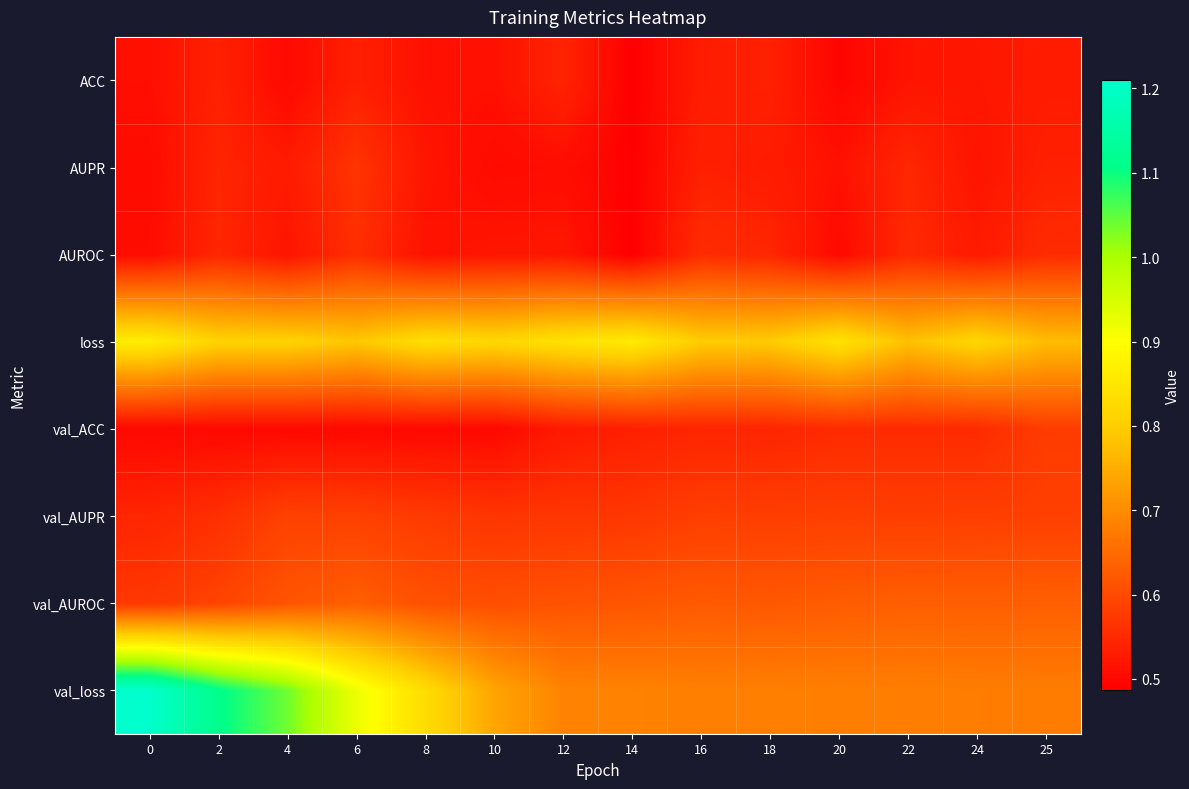

Rank the series at 14 from lowest to highest value.

ACC, AUROC, AUPR, val_ACC, val_AUPR, val_AUROC, val_loss, loss